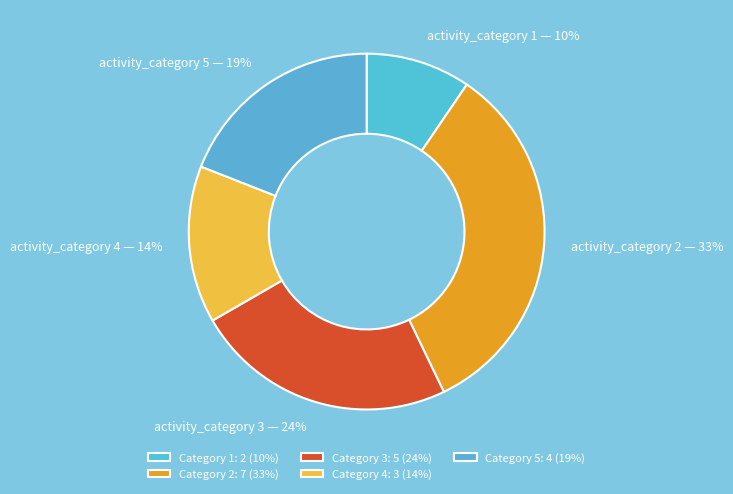

Which has a higher value, activity_category 4 or activity_category 1?

activity_category 4